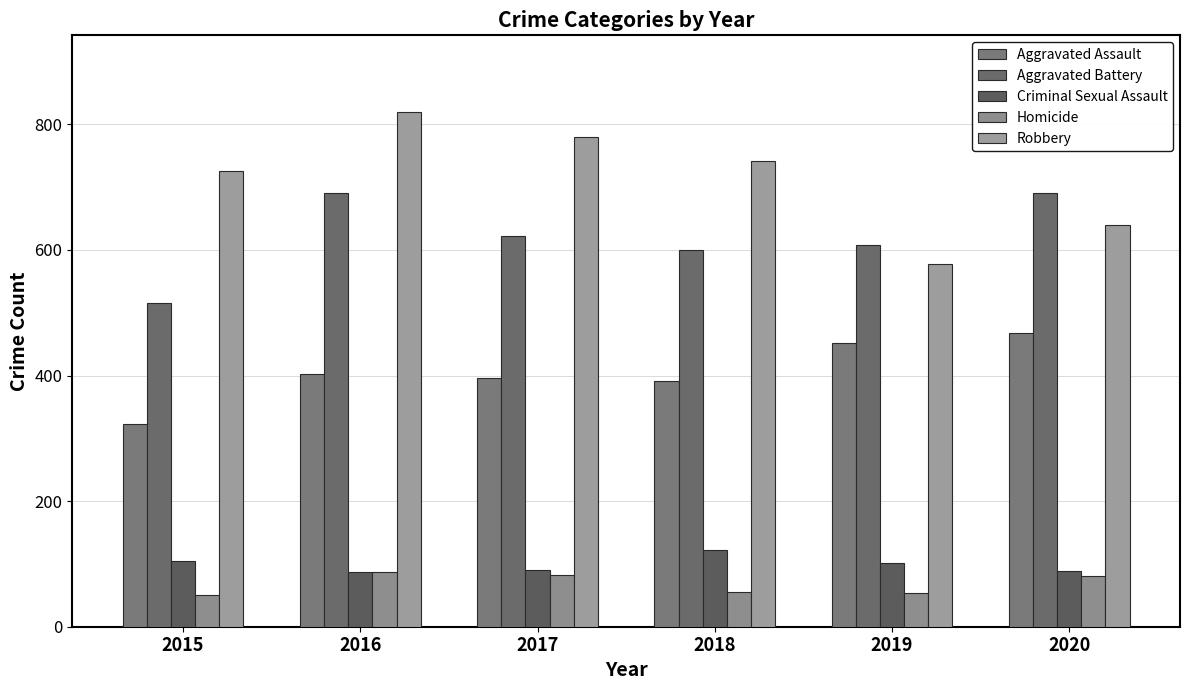

What is the value of the Criminal Sexual Assault bar at the 4th from the left?

122